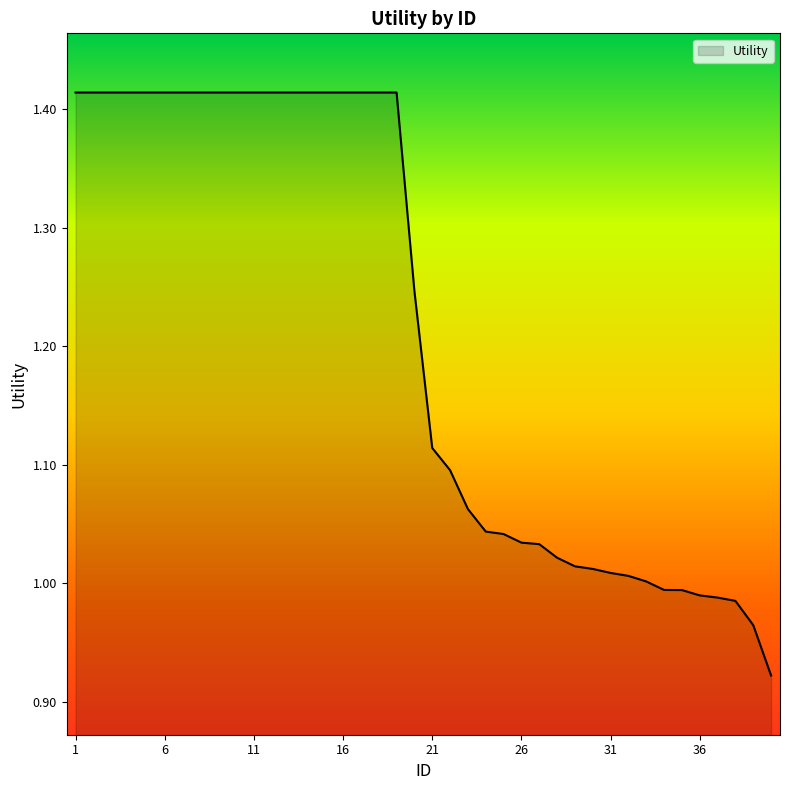

Is this an area chart (filled region under the line)?

Yes